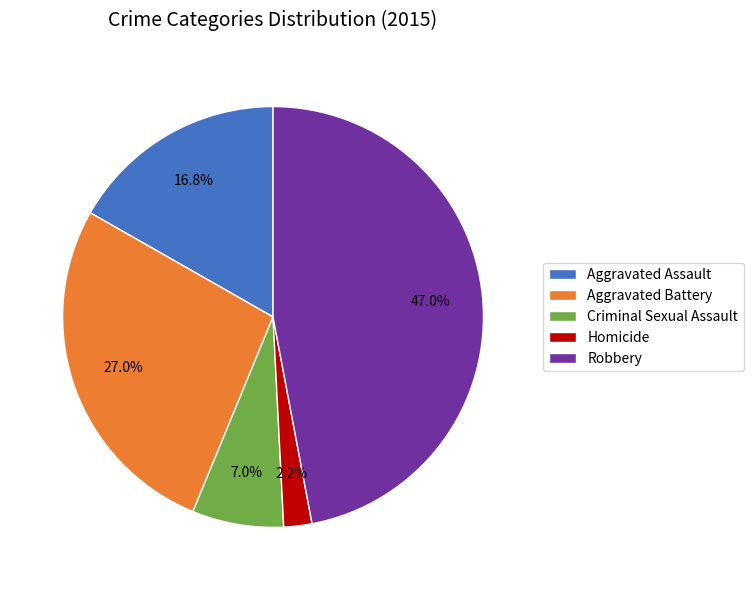

True or false: Criminal Sexual Assault accounts for 7% of the total.

True